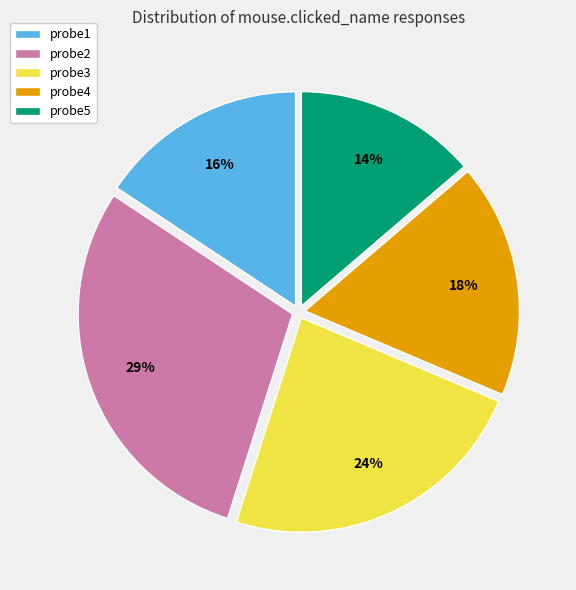

Between probe3 and probe4, which is larger?

probe3